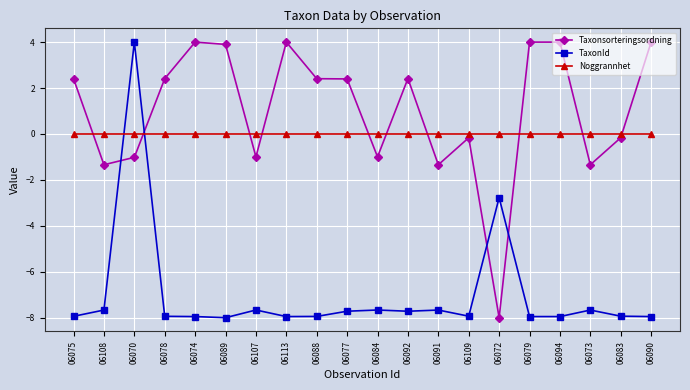

Rank the series at 06084 from highest to lowest value.

Noggrannhet, Taxonsorteringsordning, TaxonId